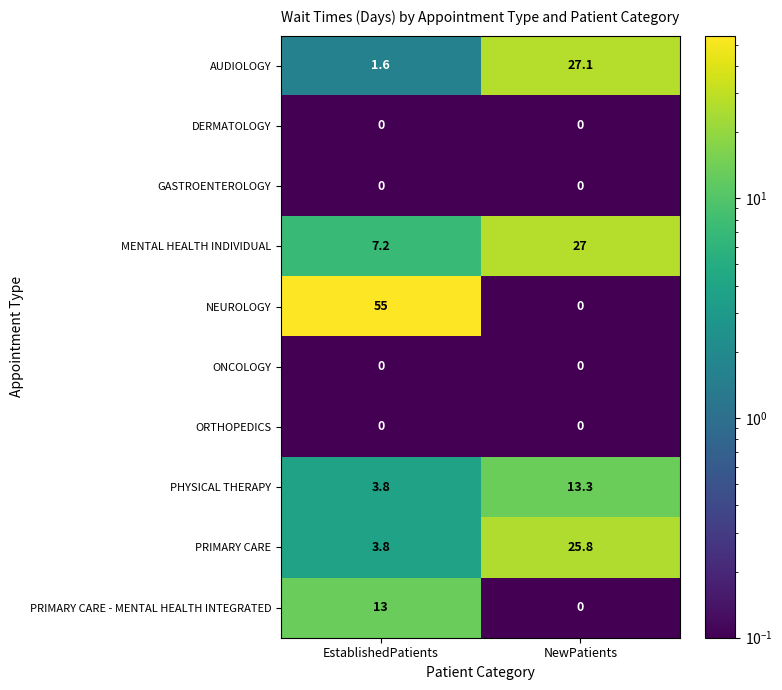

At which category is the sum across all series the highest?

NewPatients